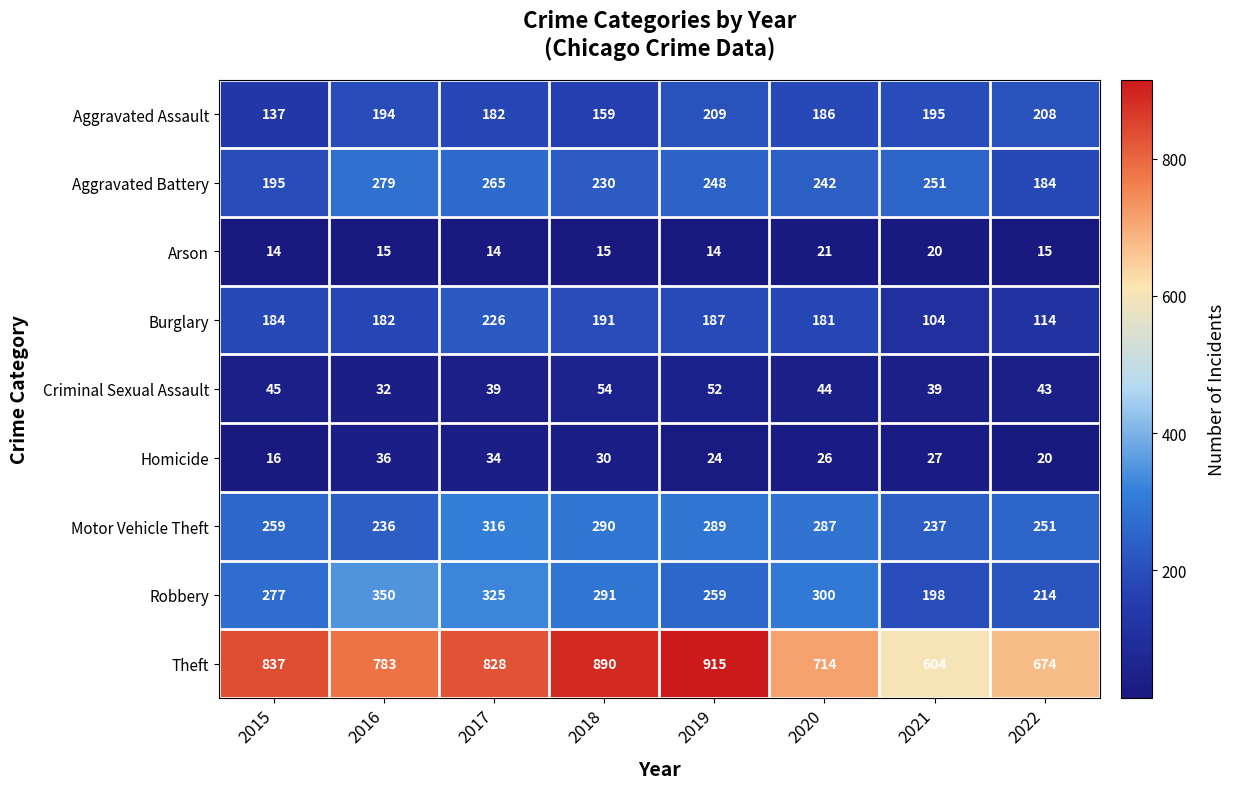

What is the difference between the Robbery values at 2017 and 2019?

66